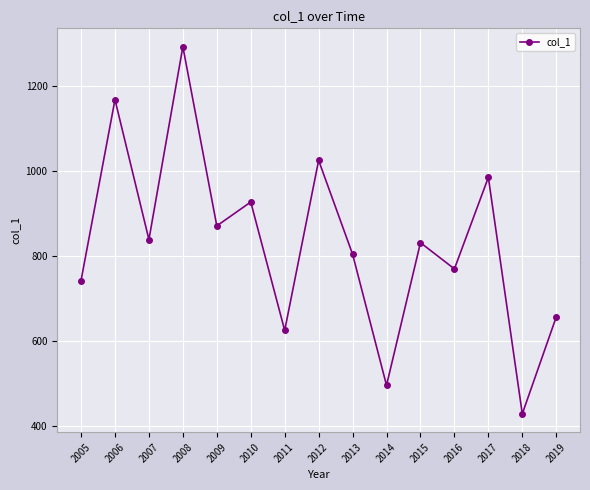

What is the minimum value shown in the chart?

427.8